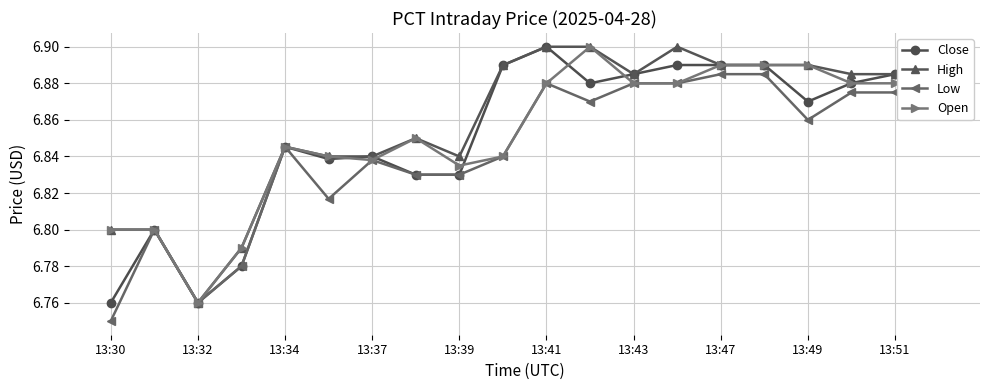

In Low, how many points are lower than both neighbors (excluding endpoints)?

4